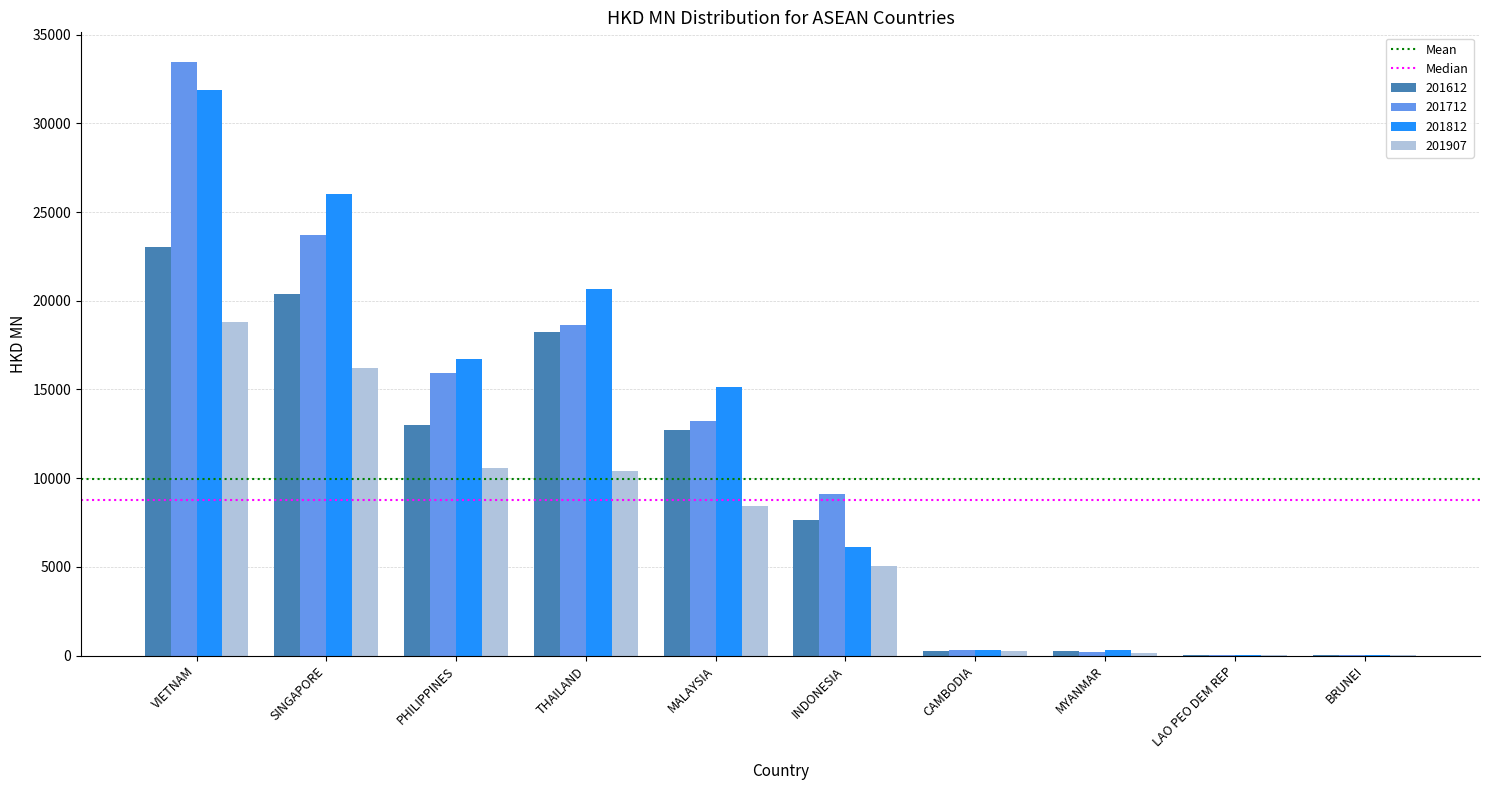

At which category is the sum across all series the highest?

VIETNAM